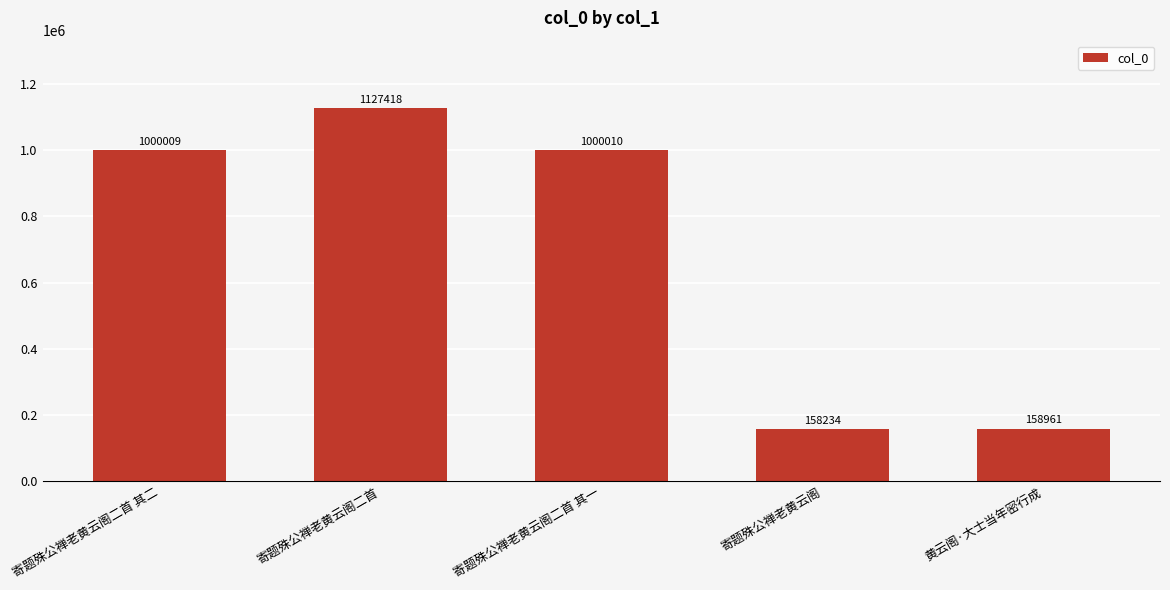

What is the greatest value displayed?

1127418